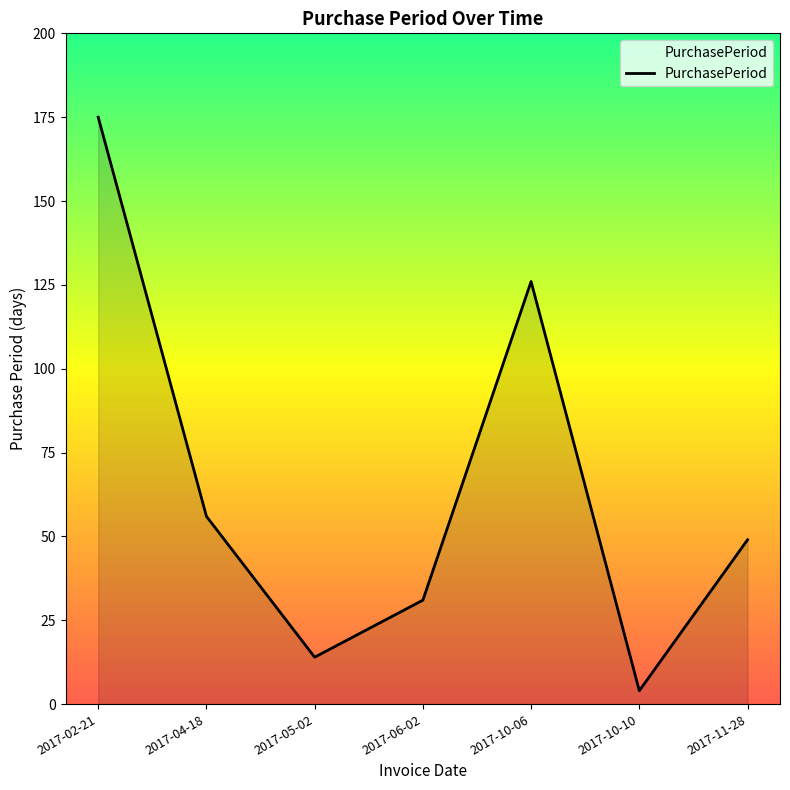

What position from the left is 2017-10-10?

6